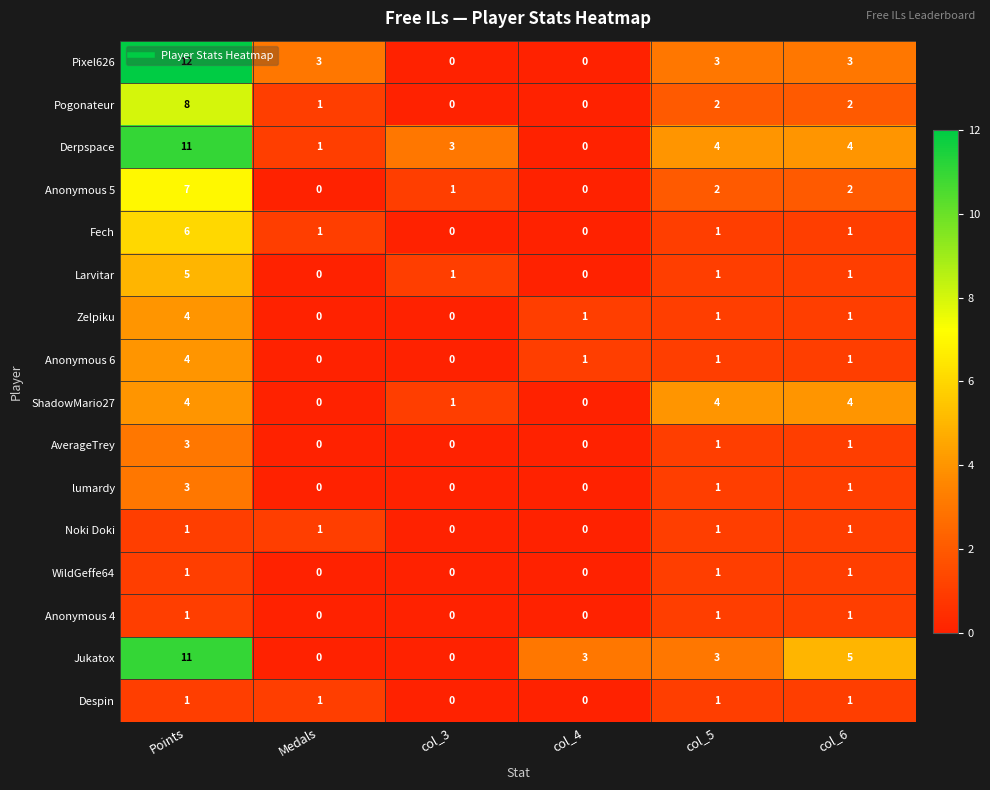

Which series has the widest spread of values?

Pixel626